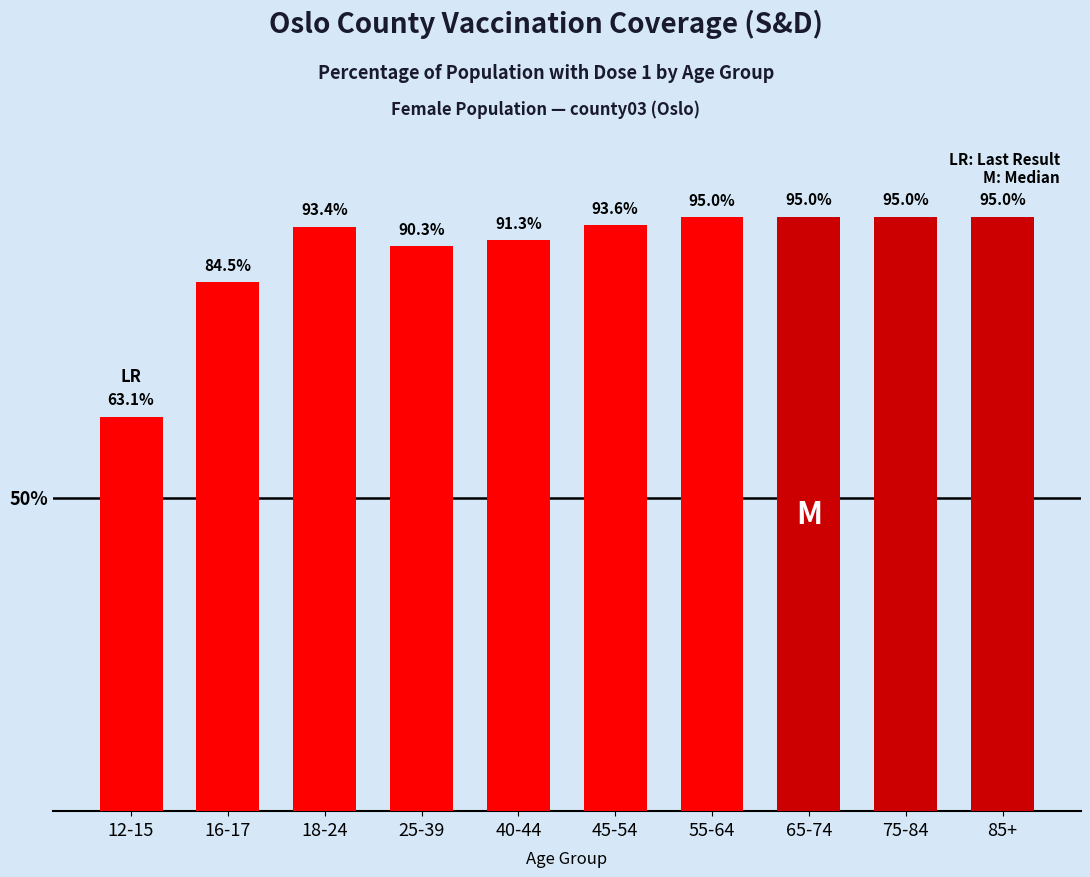

What is the label of the 2nd bar from the left?

16-17